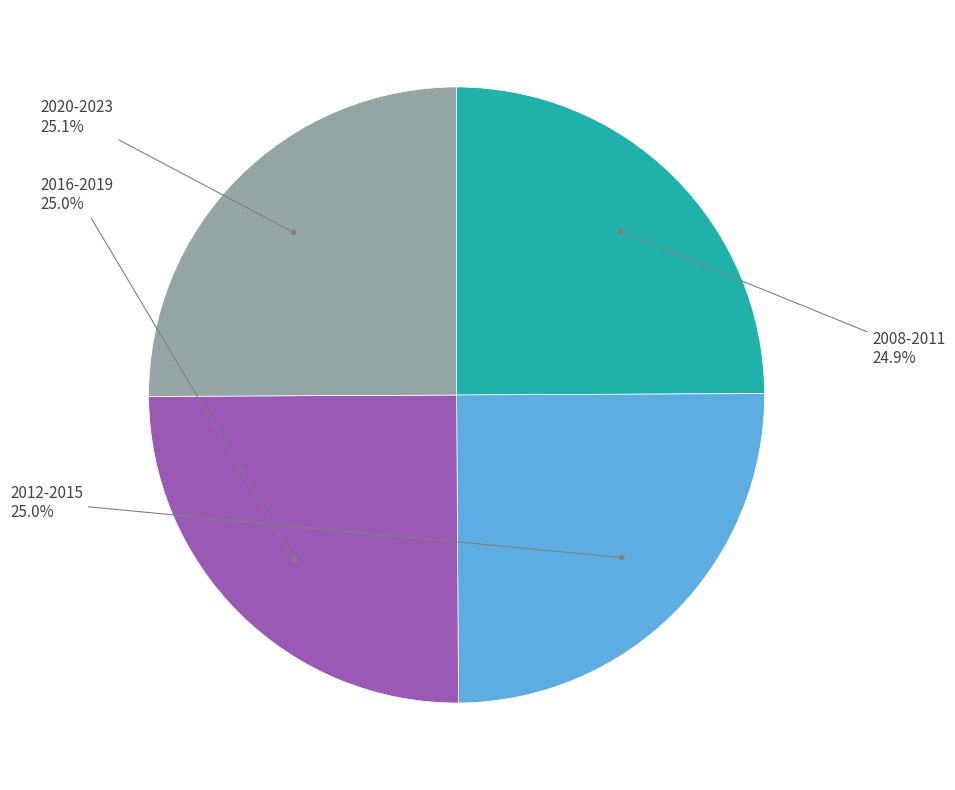

Does any single category account for the majority?

No